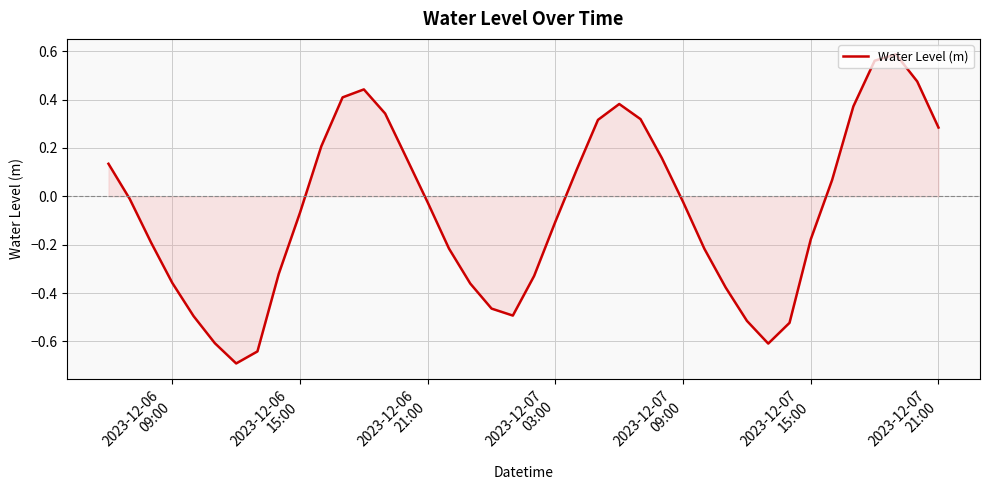

True or false: the data has more than 0 interior local peaks.

True